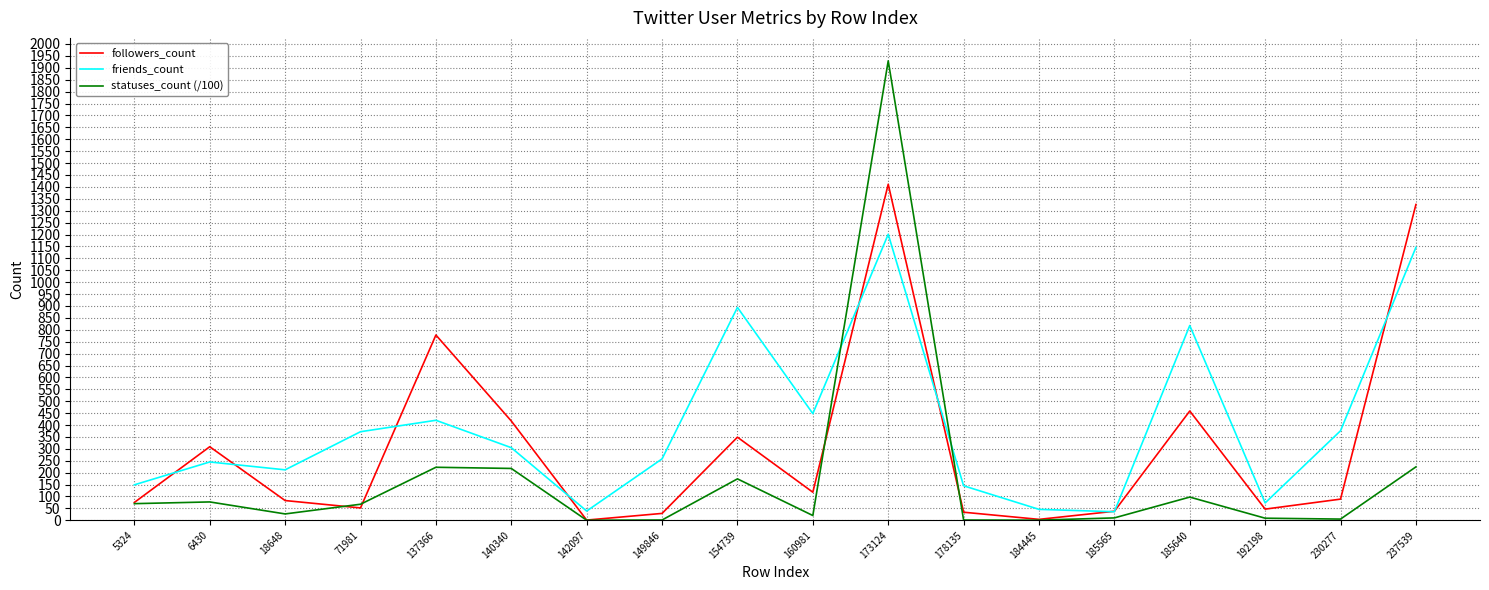

What are all the series names shown in the legend?

followers_count, friends_count, statuses_count (/100)